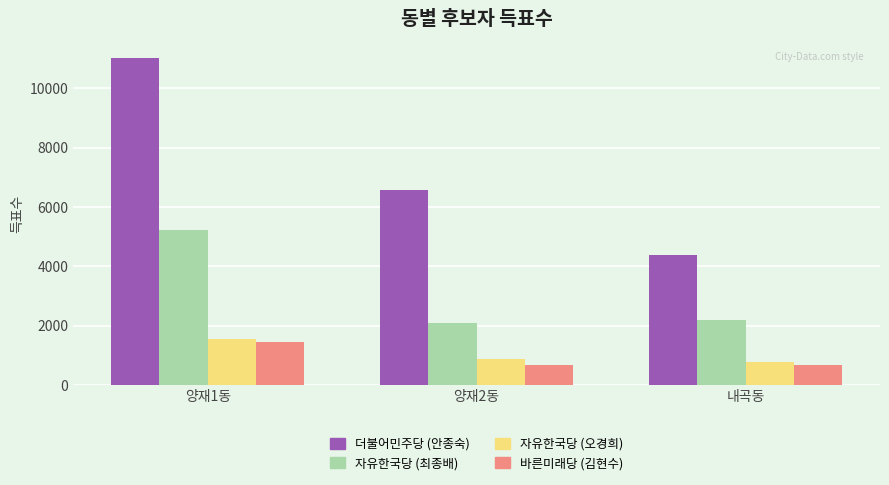

At which label does 자유한국당 (오경희) first exceed 875?

양재1동